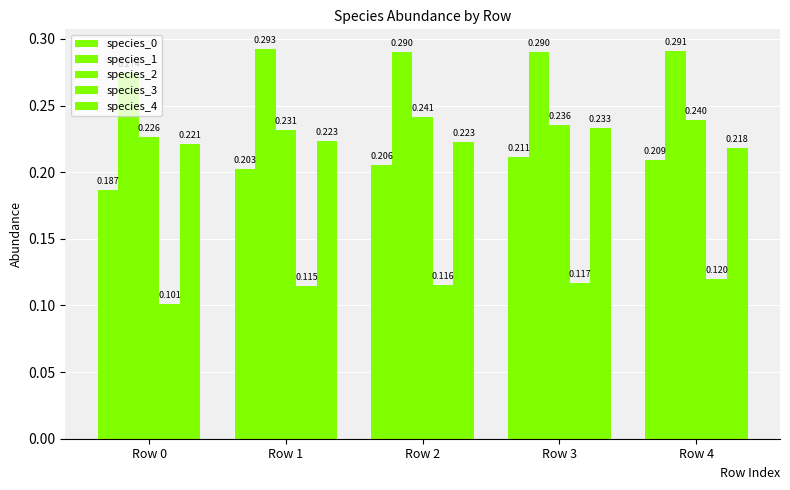

Does the chart contain stacked bars?

No